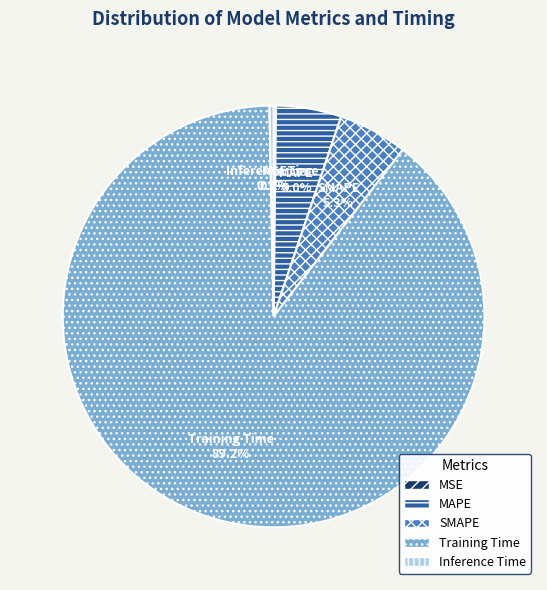

Which slice is the largest?

Training Time